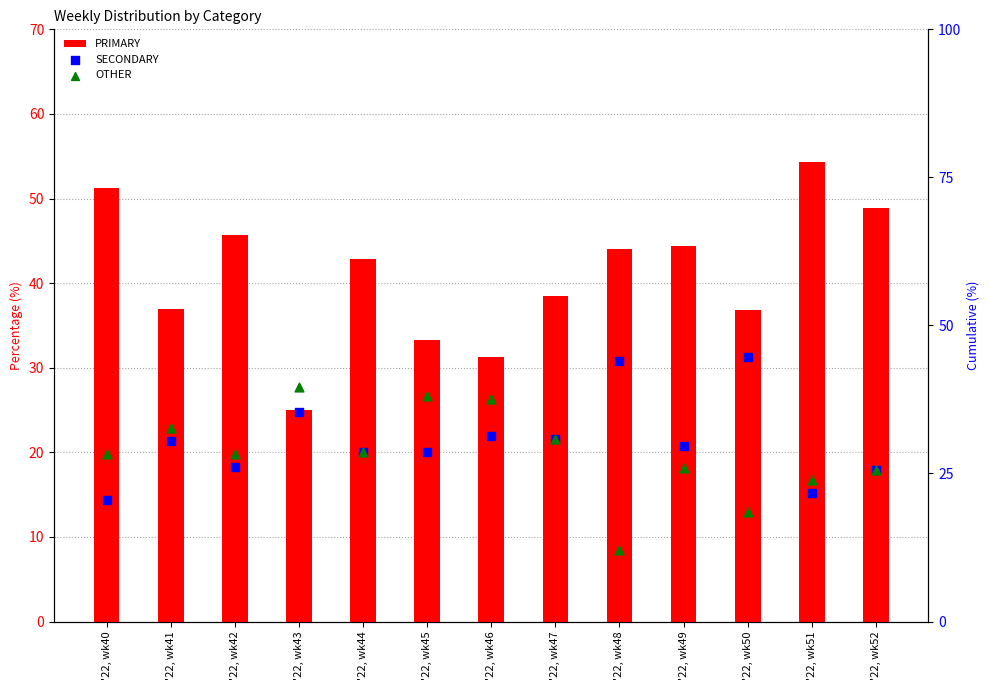

What is the total value across all series at '22, wk40?

100.0